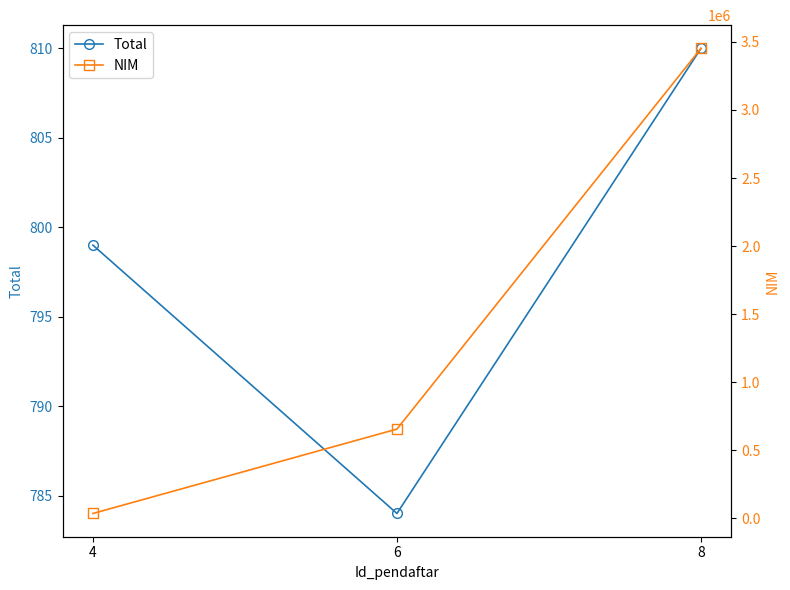

What is the value of the NIM point at the 1st from the left?

34542